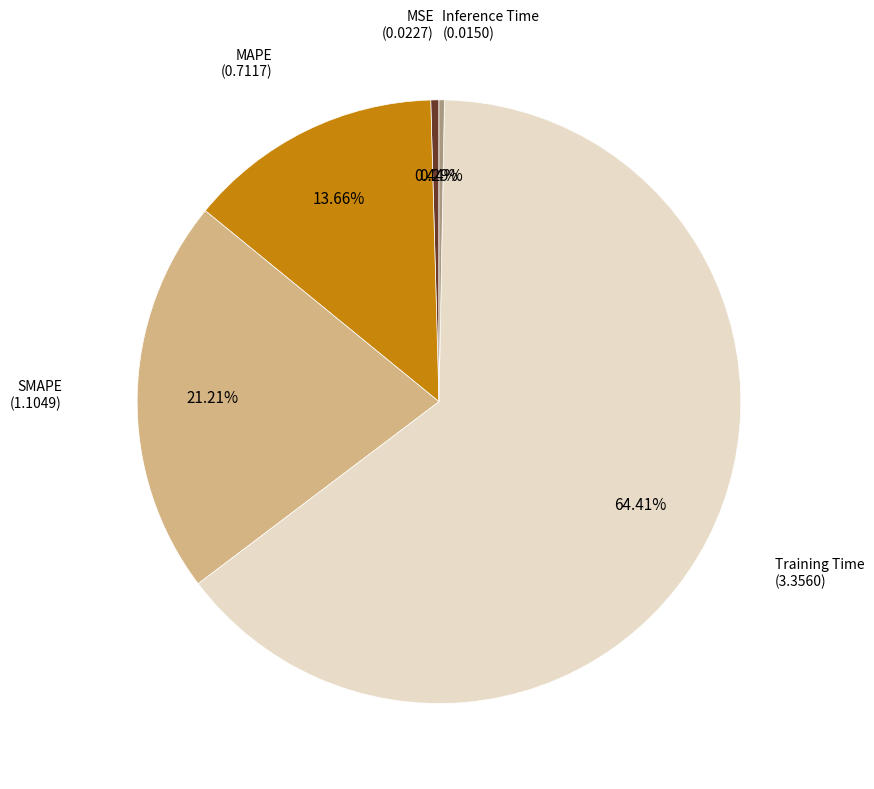

To the nearest percent, what is the difference between the largest and smallest slice percentages?

64%